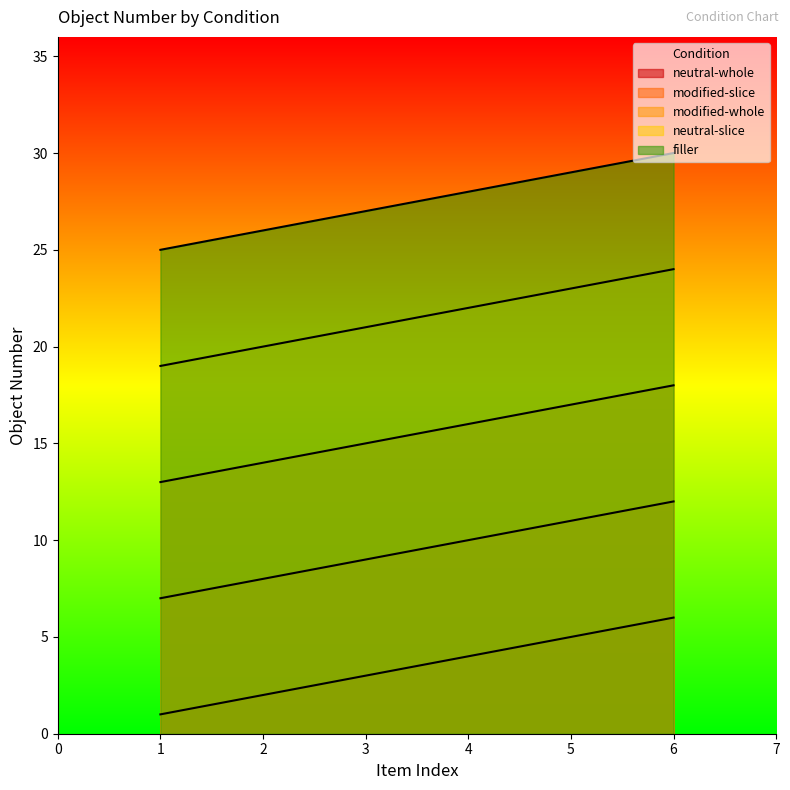

Which has a higher value, 1 or 2?

2